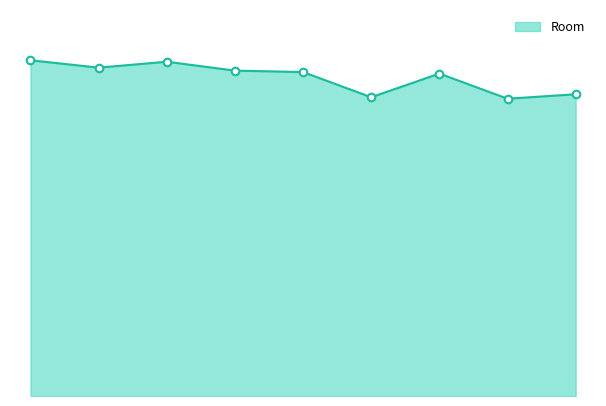

Is this an area chart (filled region under the line)?

Yes